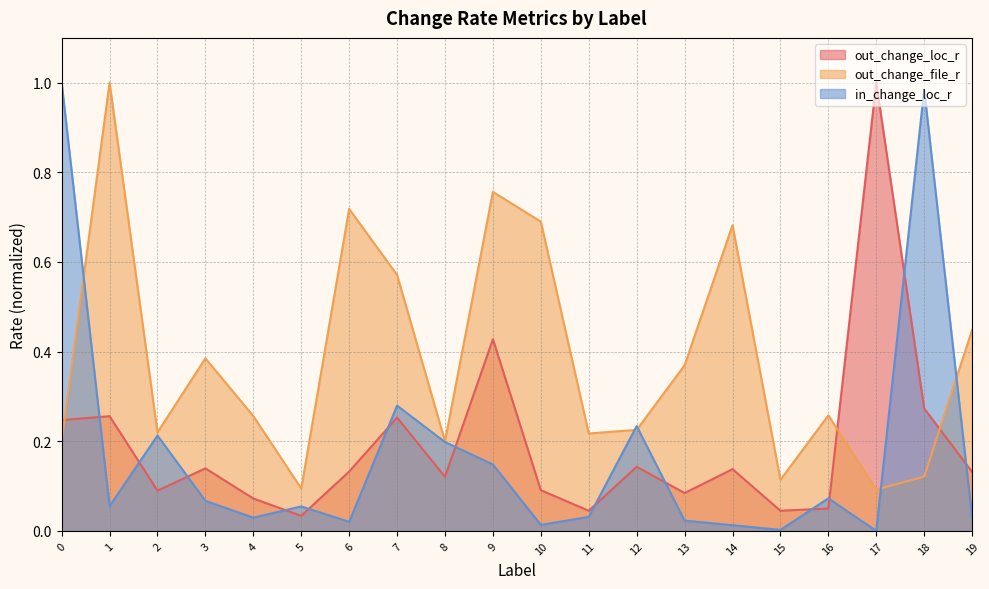

How many series are shown in this chart?

3